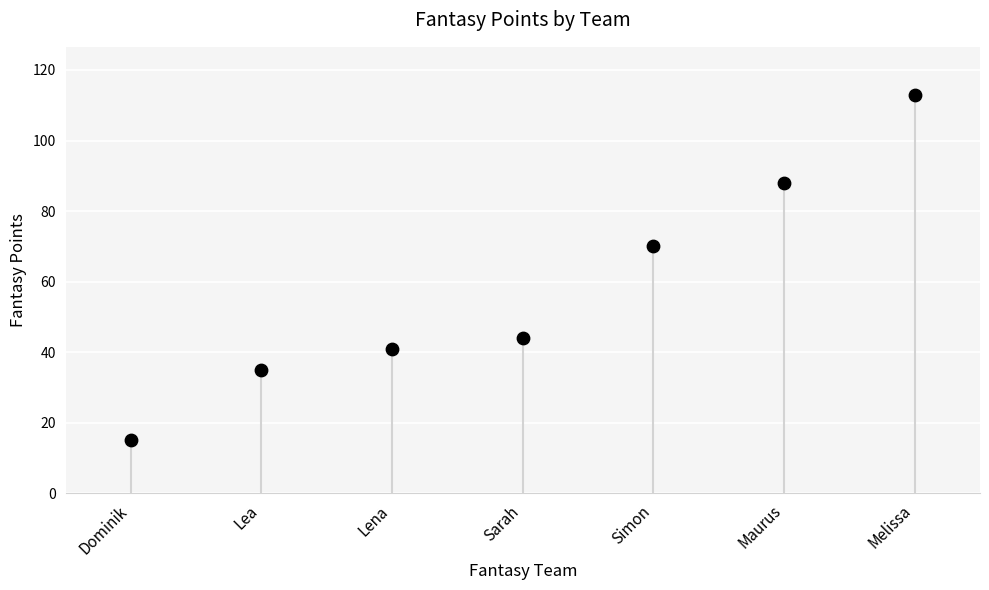

Which has a higher value, Dominik or Lena?

Lena